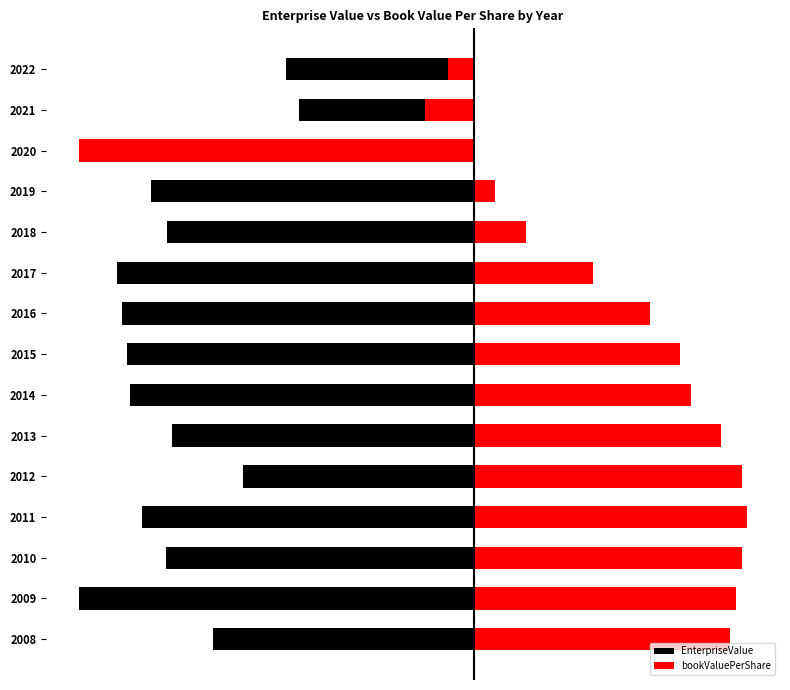

Rank the categories by EnterpriseValue value from highest to lowest.

2021, 2022, 2012, 2020, 2008, 2013, 2018, 2010, 2019, 2011, 2014, 2015, 2016, 2017, 2009